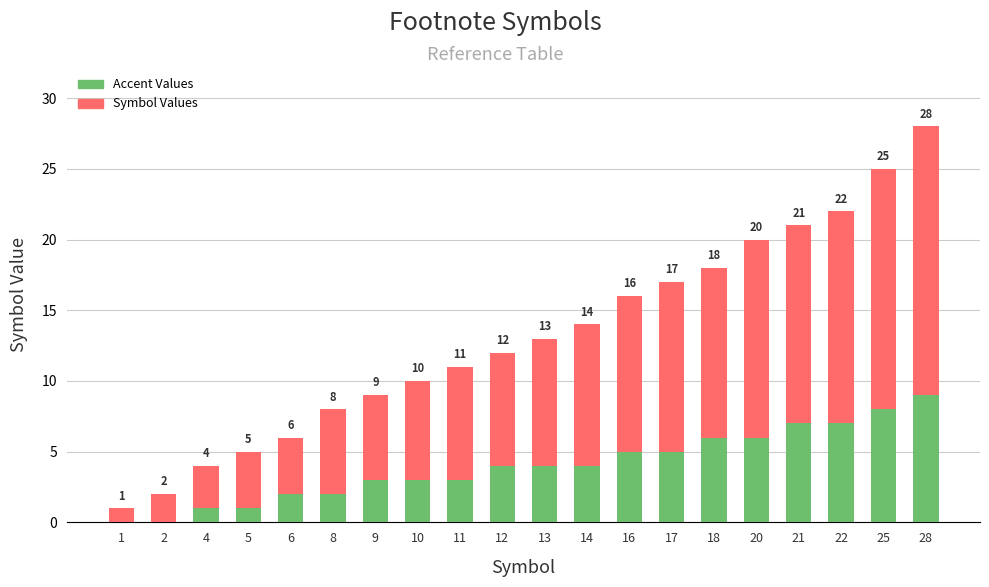

What is the sum of the Accent Values values at 1 and 22?

7